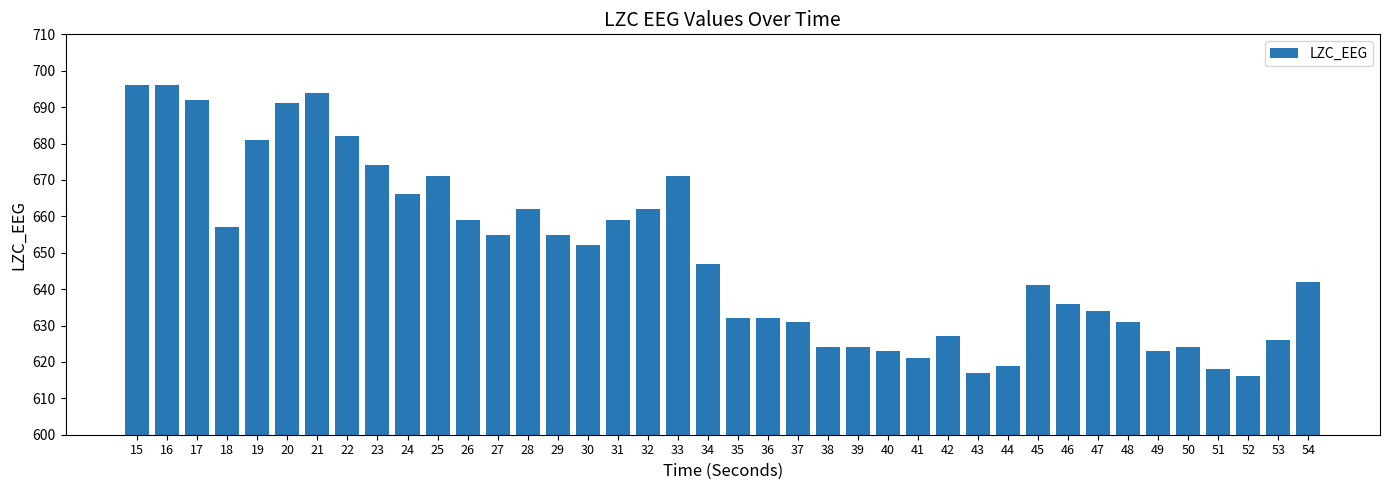

True or false: the data shows 408 at 48.

False